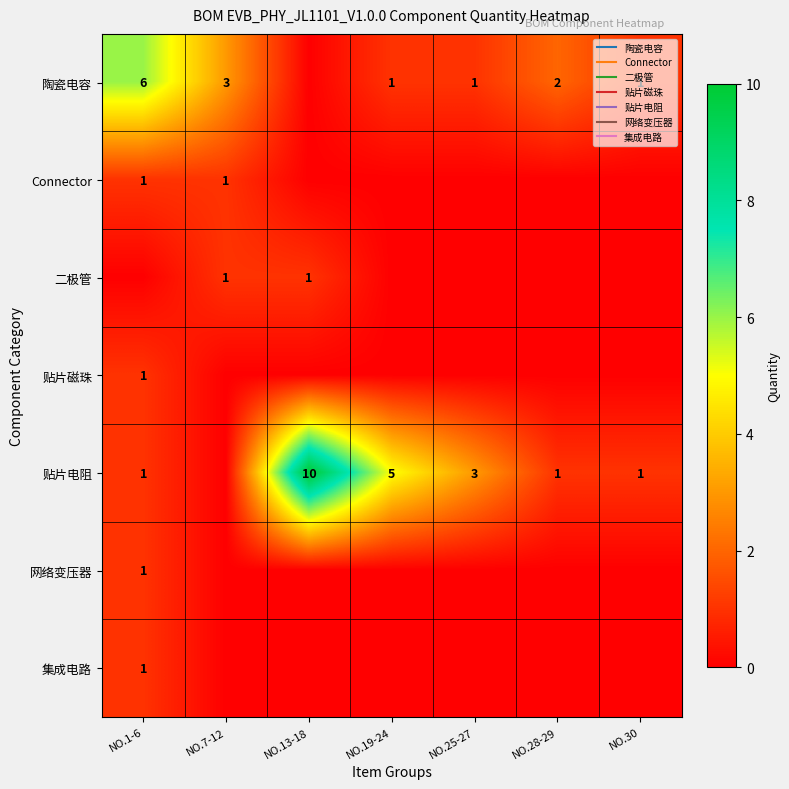

Which series has the largest total across all categories?

贴片电阻